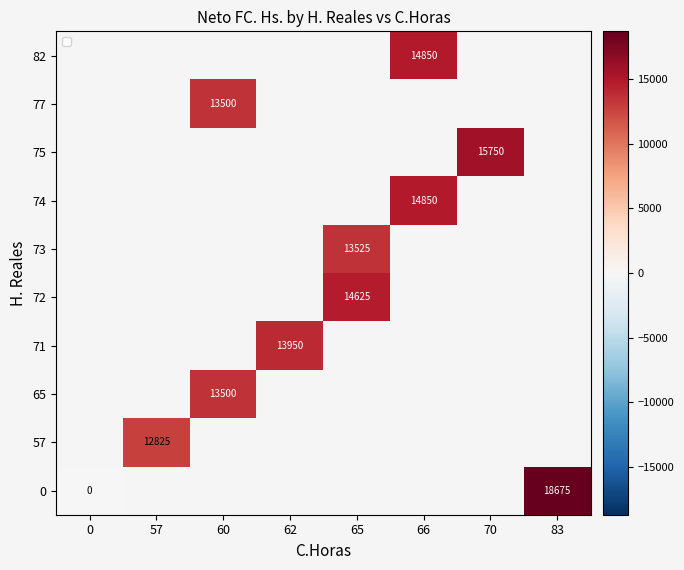

Is it true that 82 equals 22374 at 66?

False